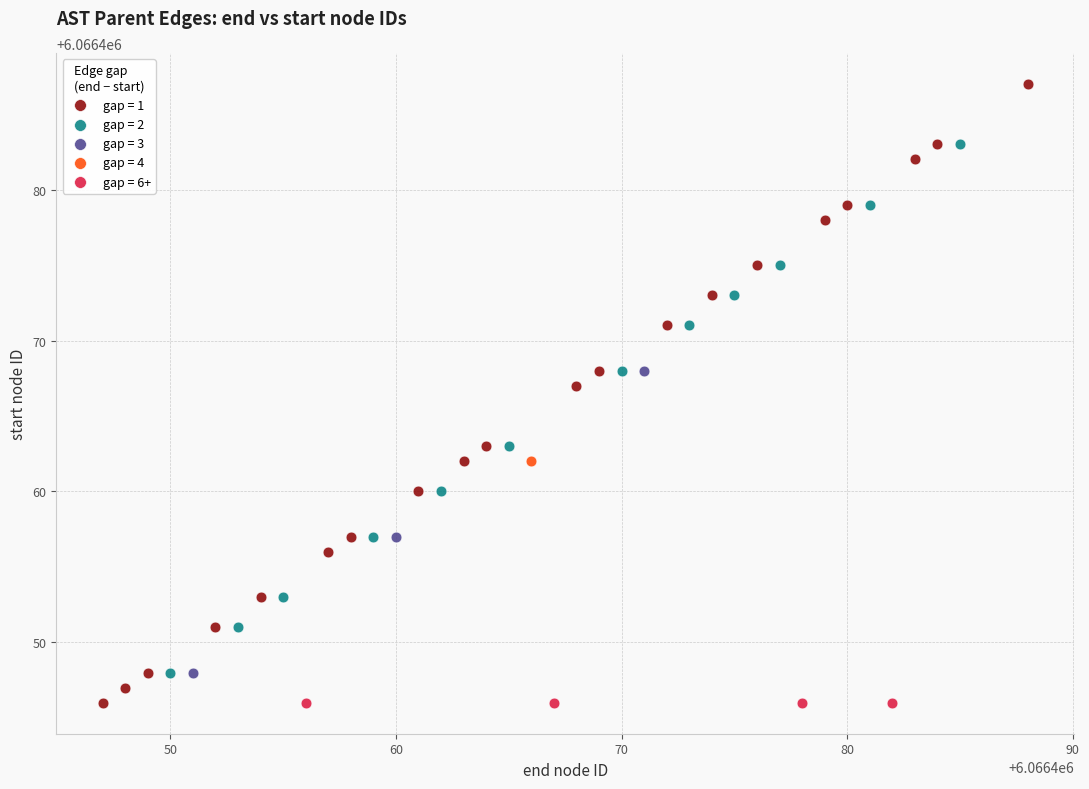

Which series contains the highest Y value?

gap = 1